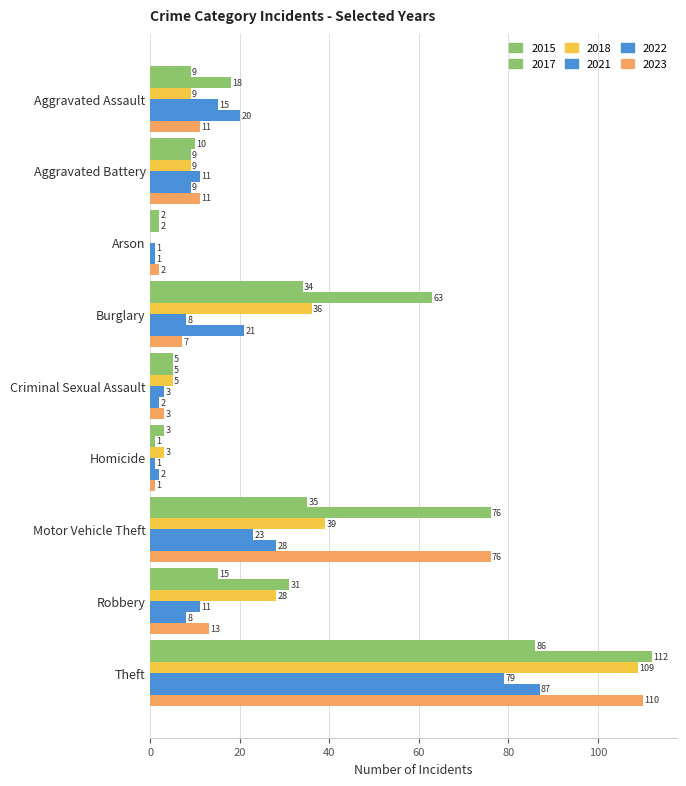

How many categories are shown in the chart?

9